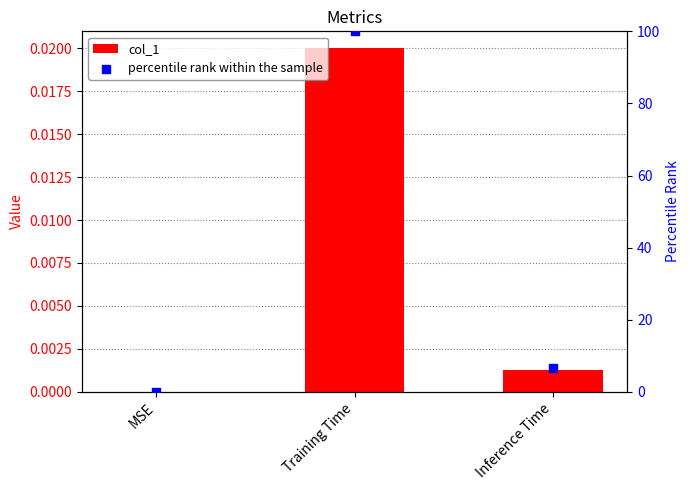

At which category is the sum across all series the highest?

Training Time